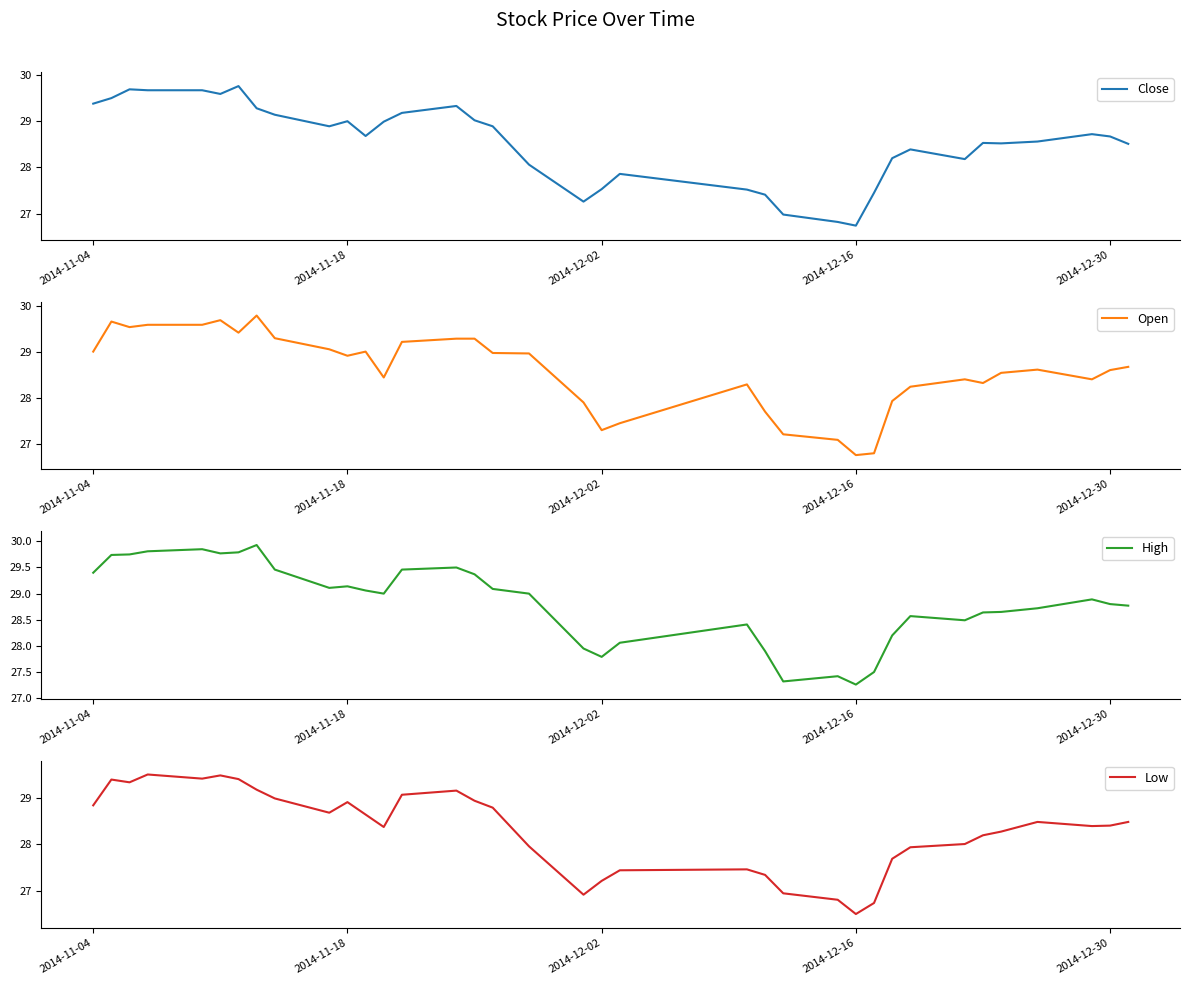

True or false: Close and High cross at least once.

False